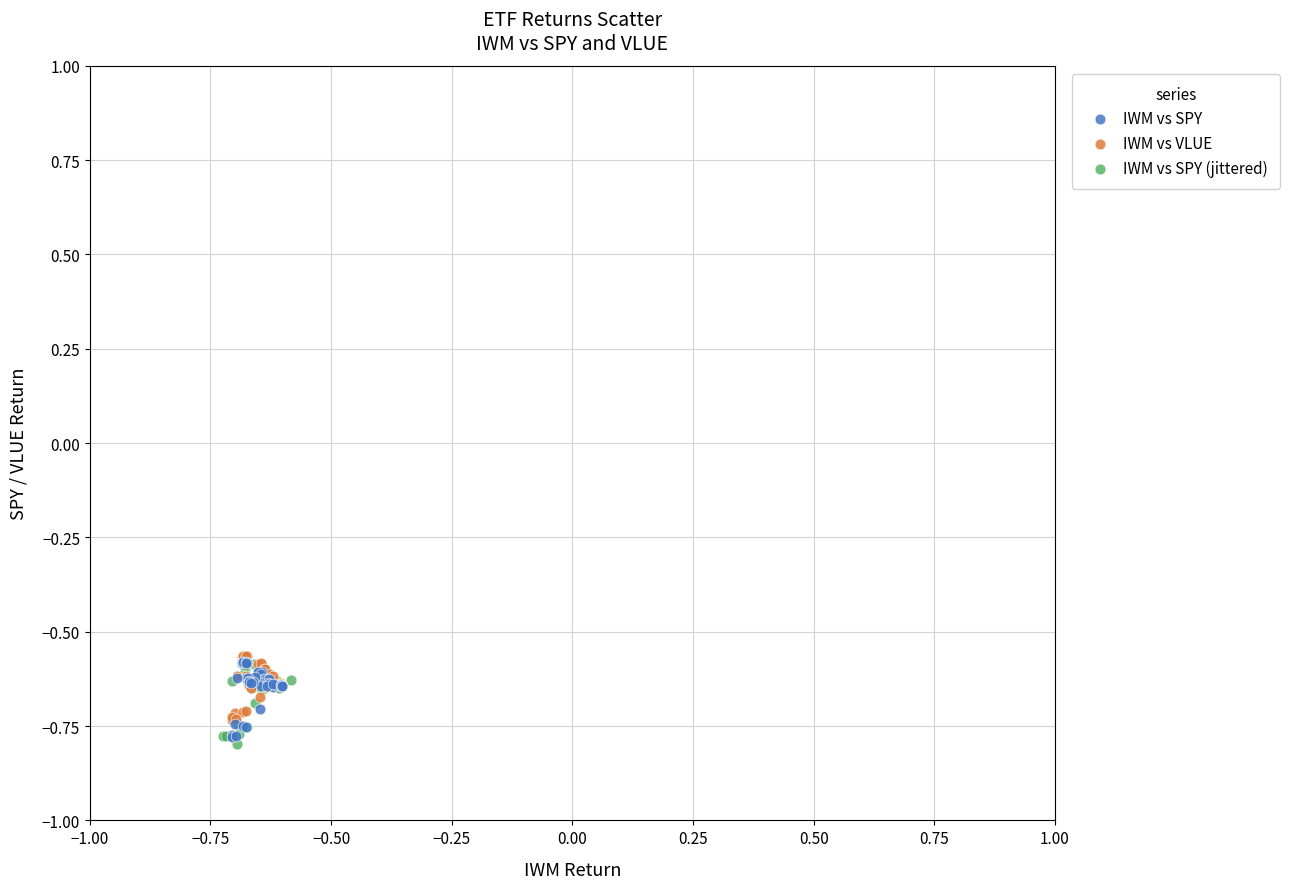

What are all the series names shown in the legend?

IWM vs SPY, IWM vs VLUE, IWM vs SPY (jittered)